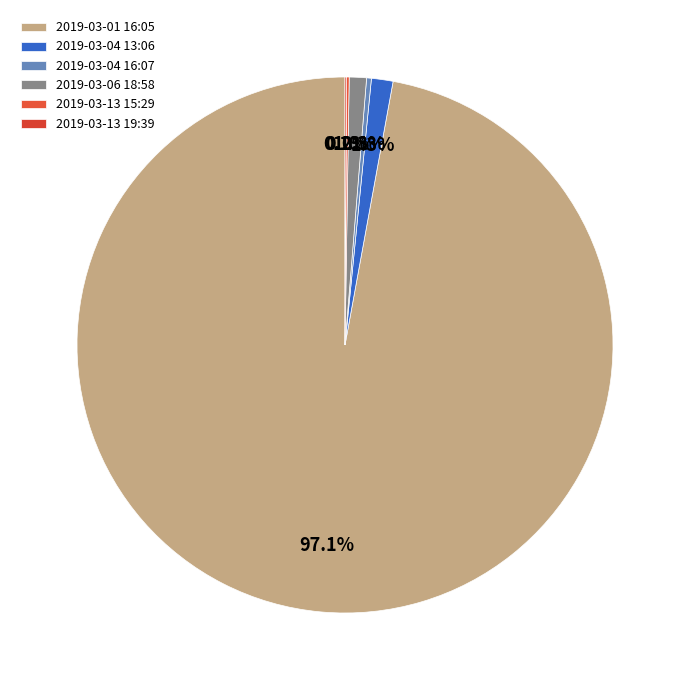

What portion of the pie excludes 2019-03-04 13:06?

98.7%